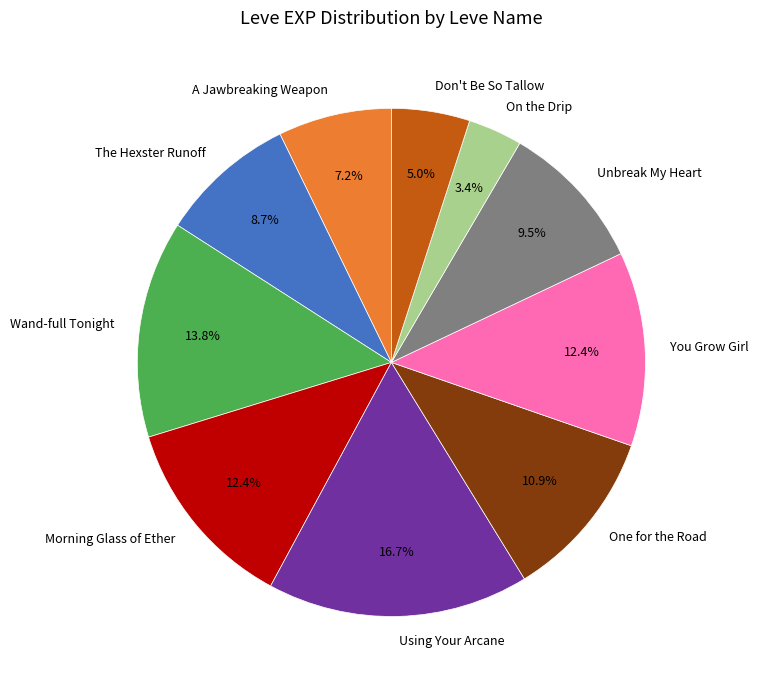

To the nearest percent, what is the average slice percentage?

10%